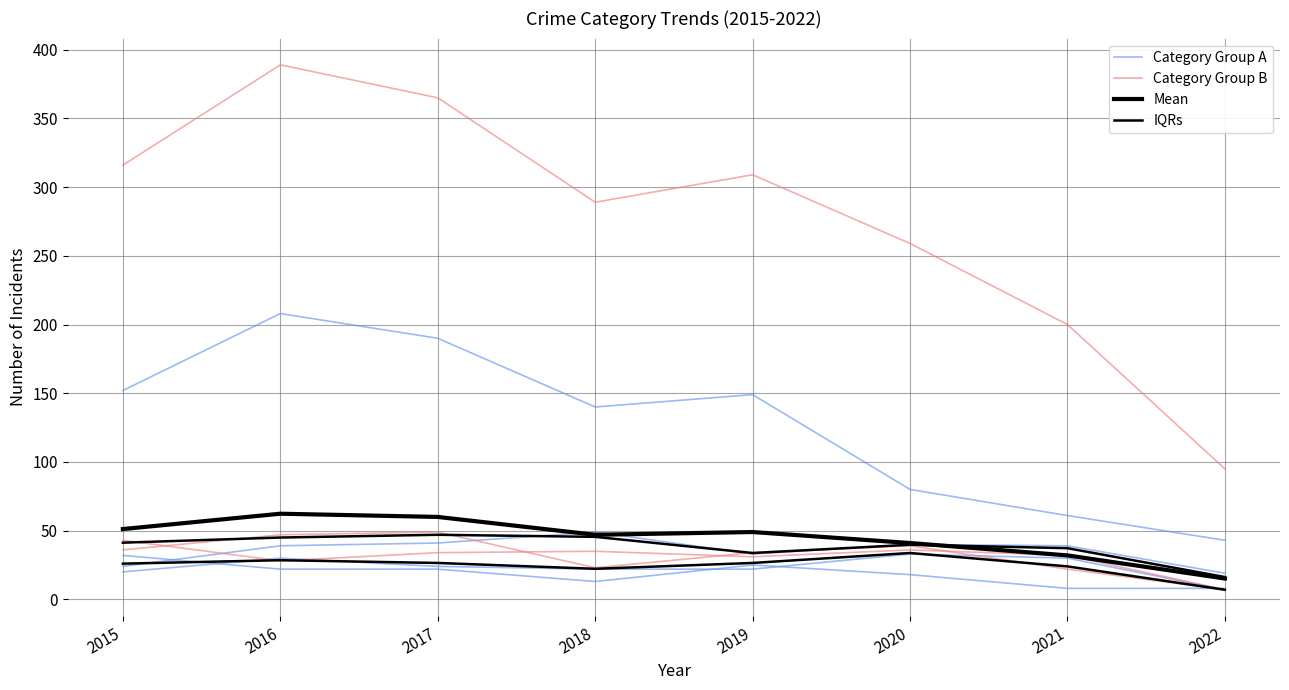

True or false: Category Group A and Mean cross at least once.

False